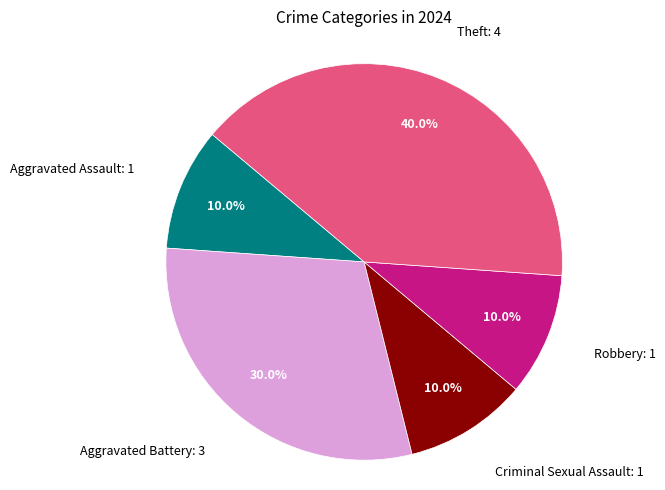

Does any single category account for the majority?

No